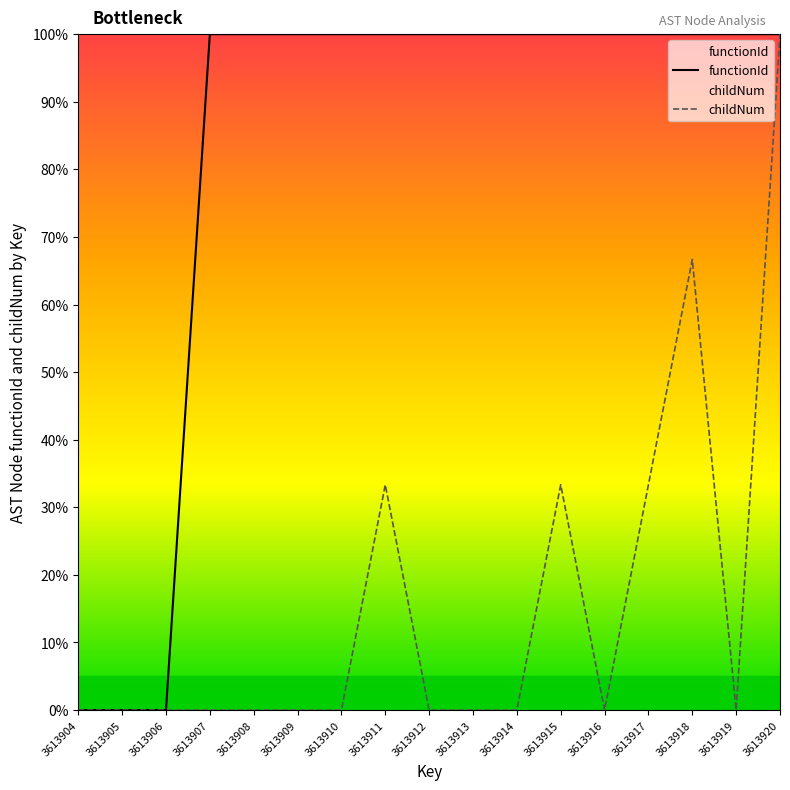

Is it true that functionId equals 142.1 at 3613907?

False